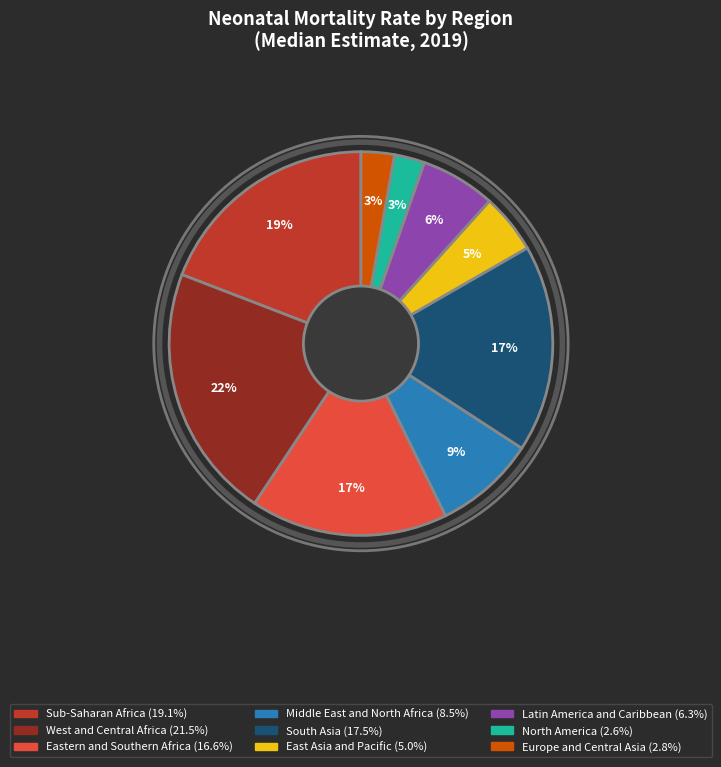

Is the sum of Sub-Saharan Africa and South Asia greater than half?

No